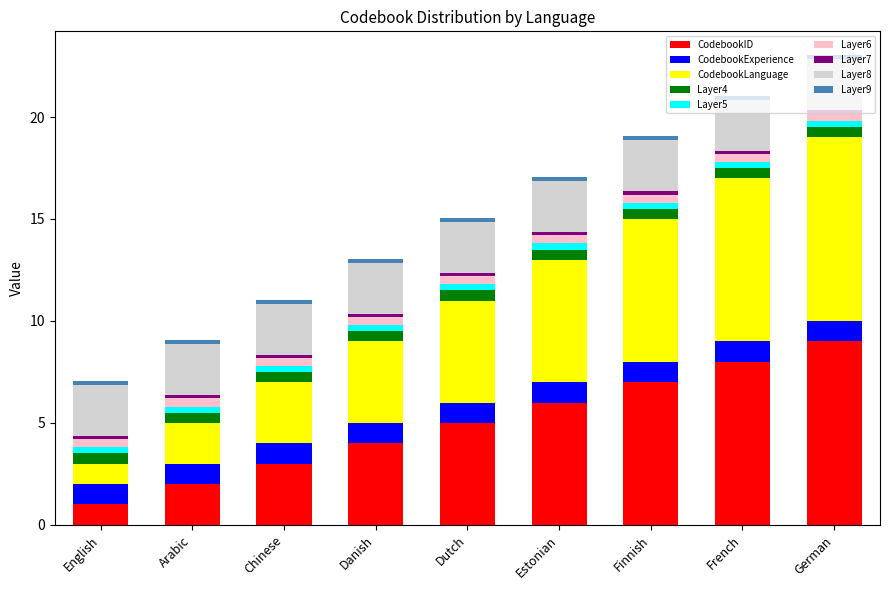

What is the difference between the maximum and minimum values in the CodebookID series?

8.0